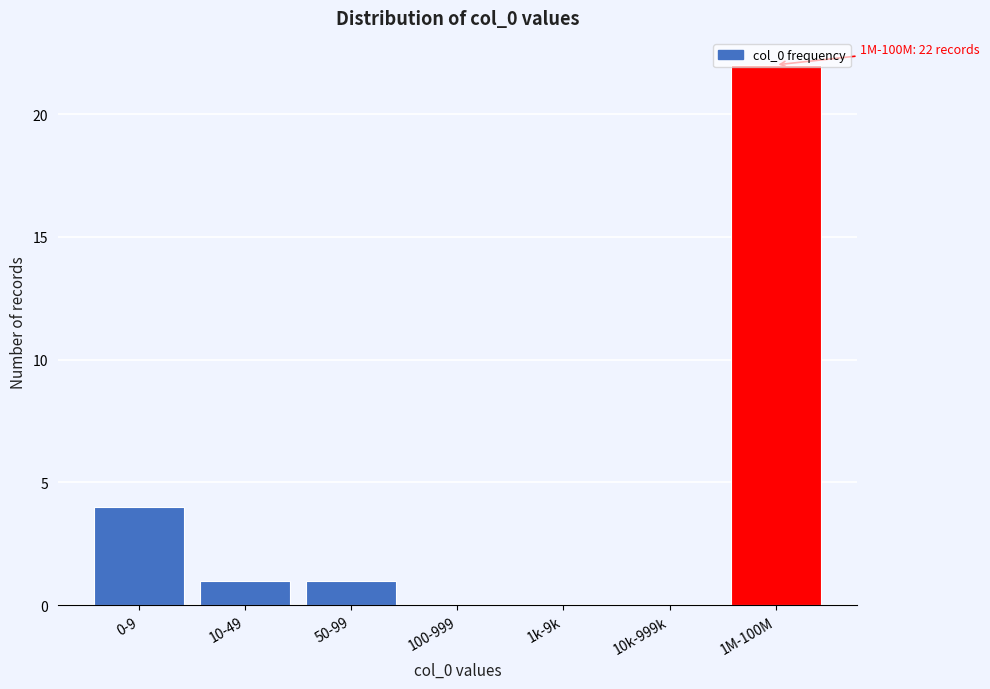

What is the sum of all values?

28